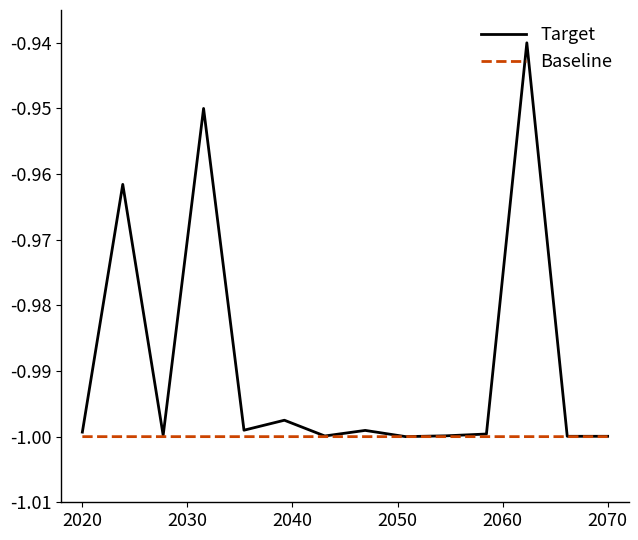

List the series in order of their peak value, highest first.

Target, Baseline